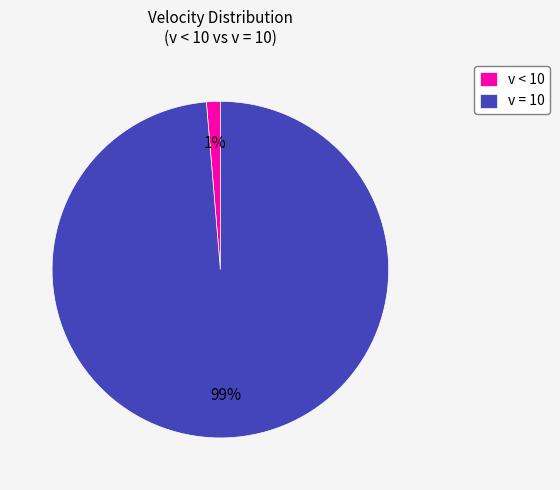

To the nearest percent, what percentage of the pie is v = 10?

99%